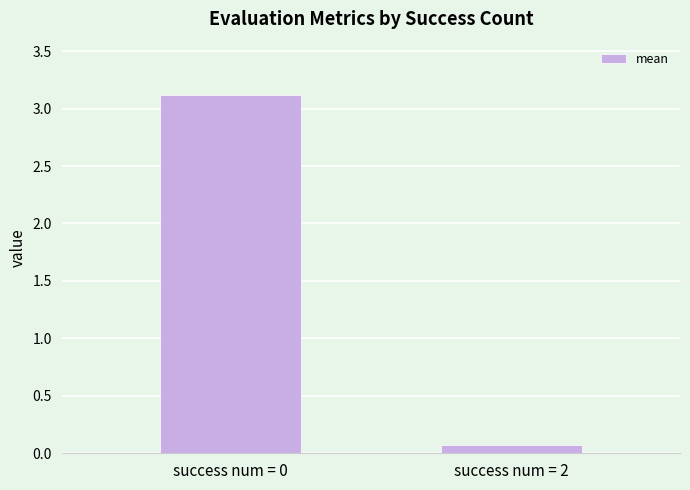

What is the value of the 2nd bar from the left?

0.1